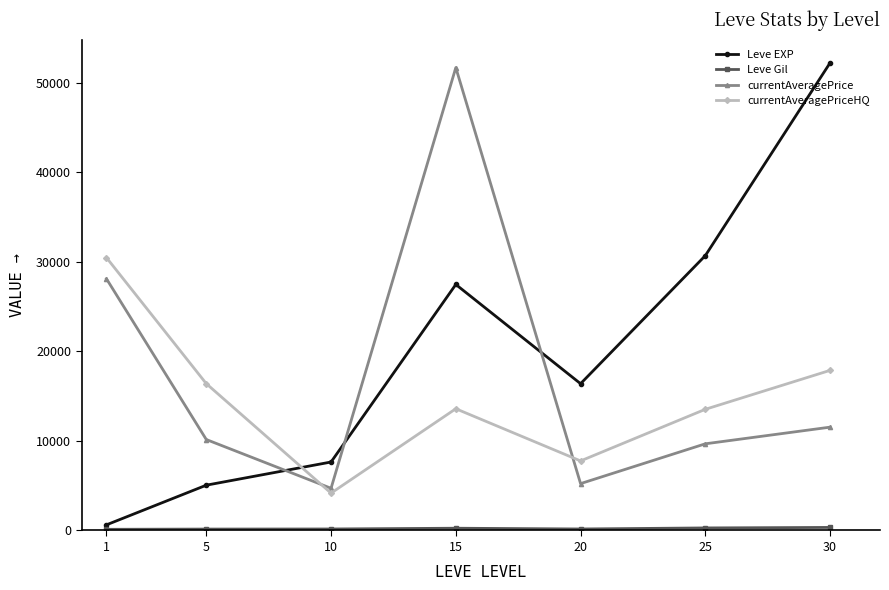

At which category does currentAveragePriceHQ reach its first local peak?

15